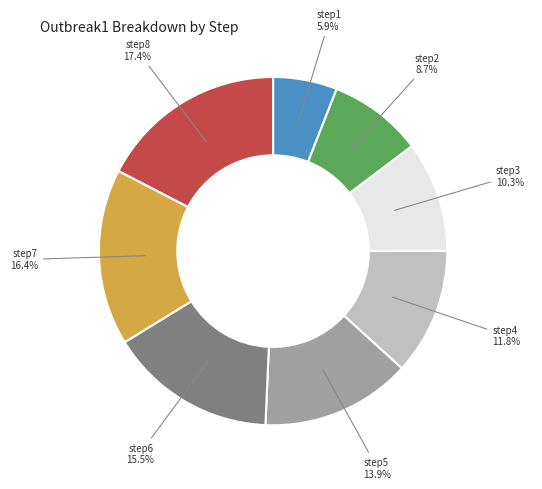

Is it true that step8 is 3% of the pie?

False